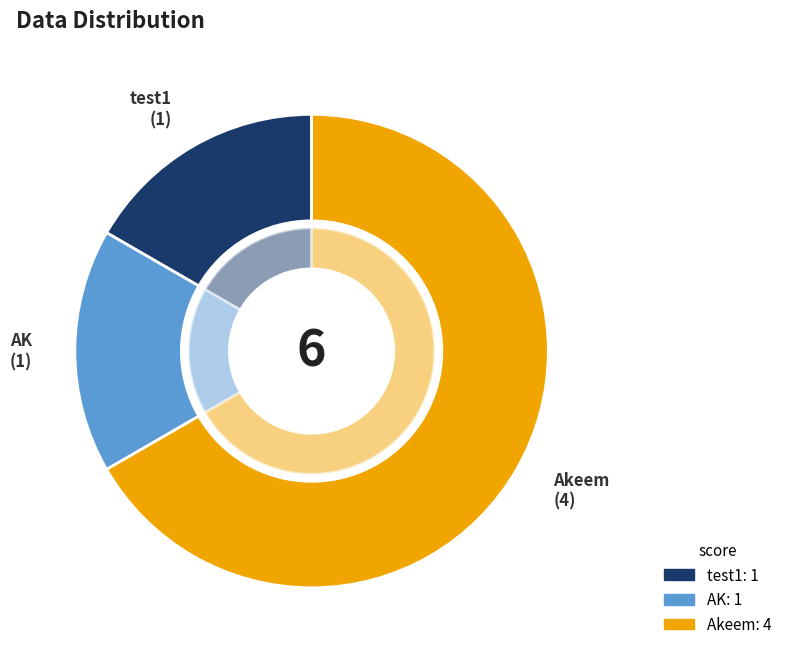

To the nearest percent, what is the combined percentage of AK and Akeem?

83%